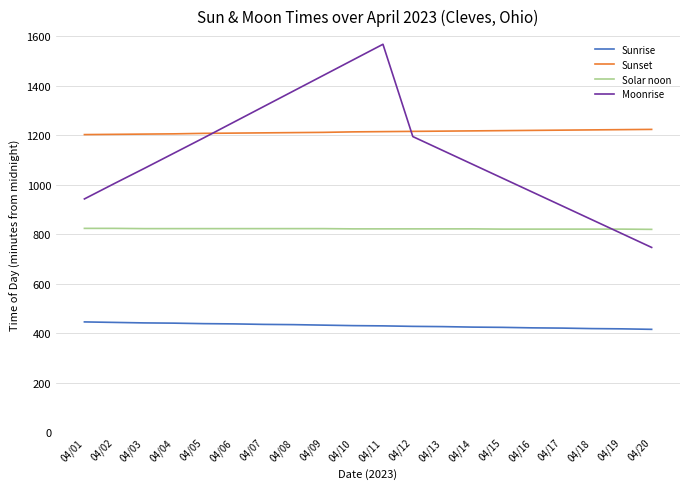

How many series are shown in this chart?

4